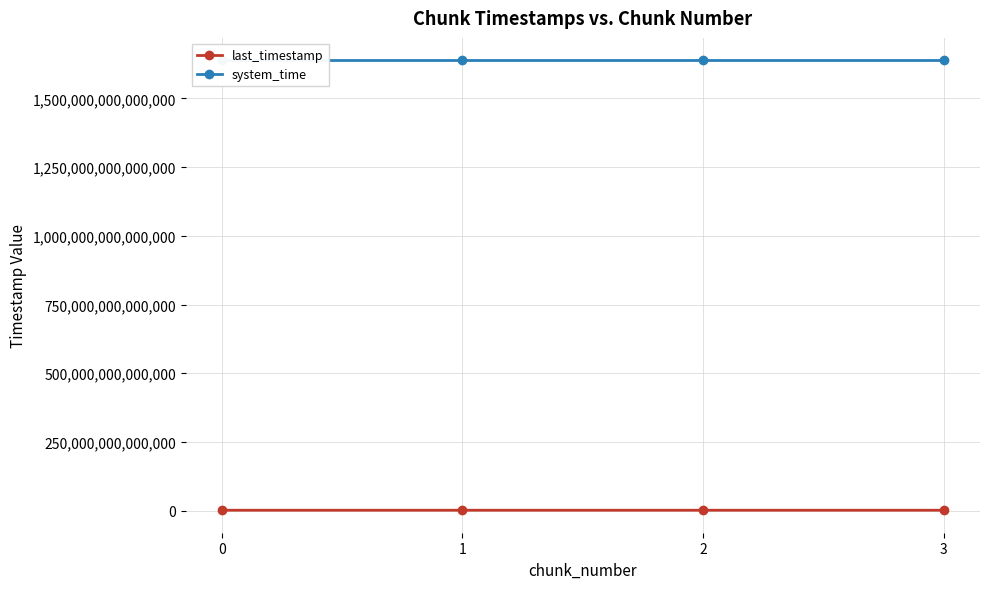

Between 2 and 0, which is larger?

2